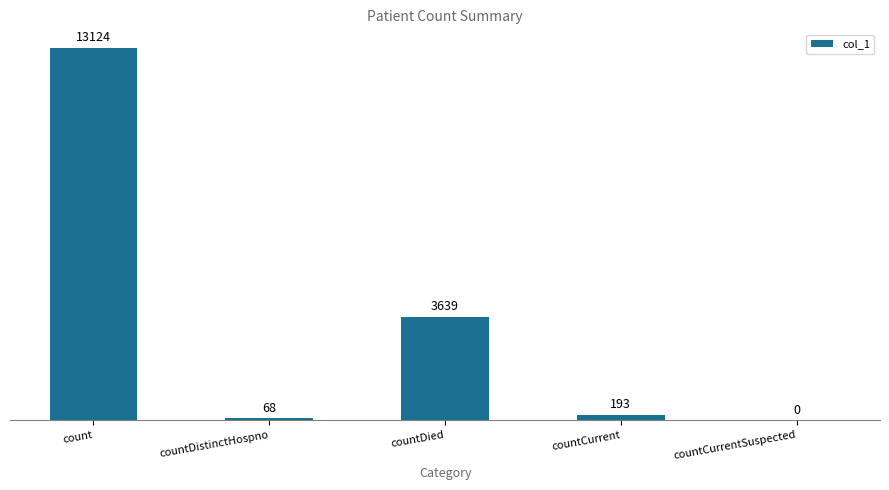

What is the sum of all values?

17024